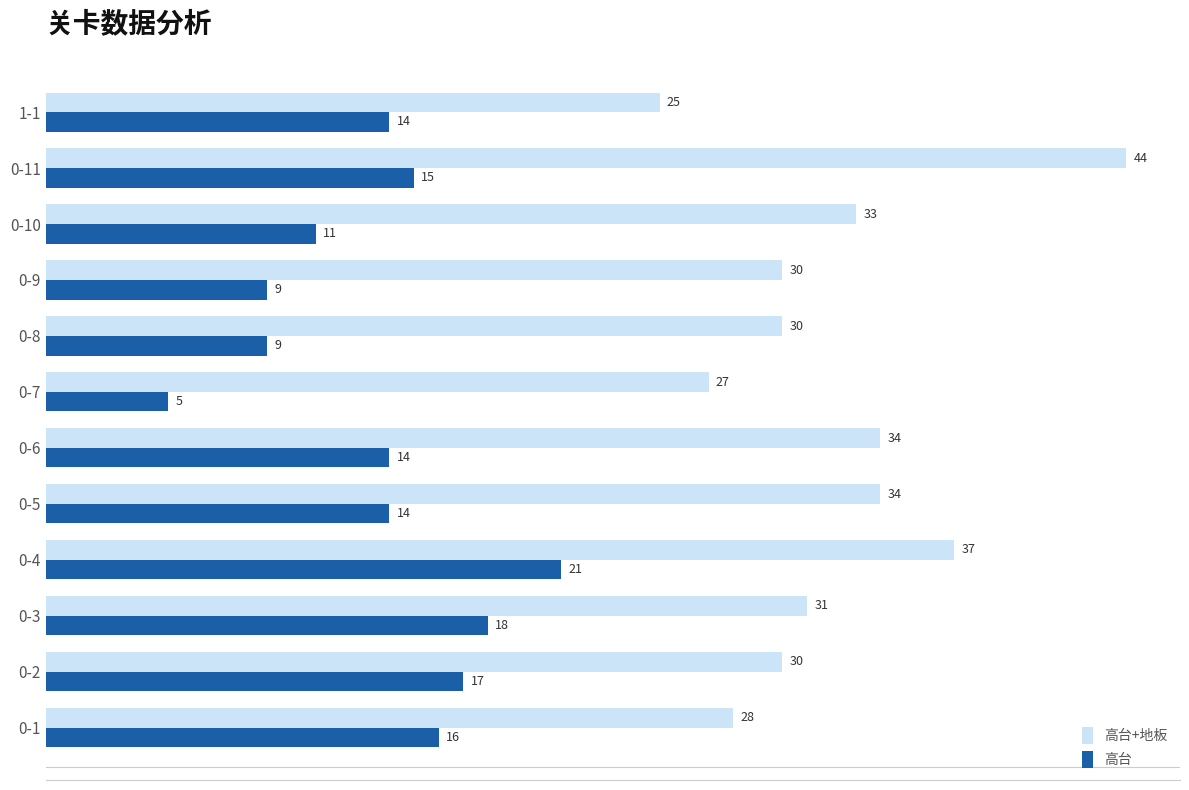

Which series has the largest range (max minus min)?

高台+地板